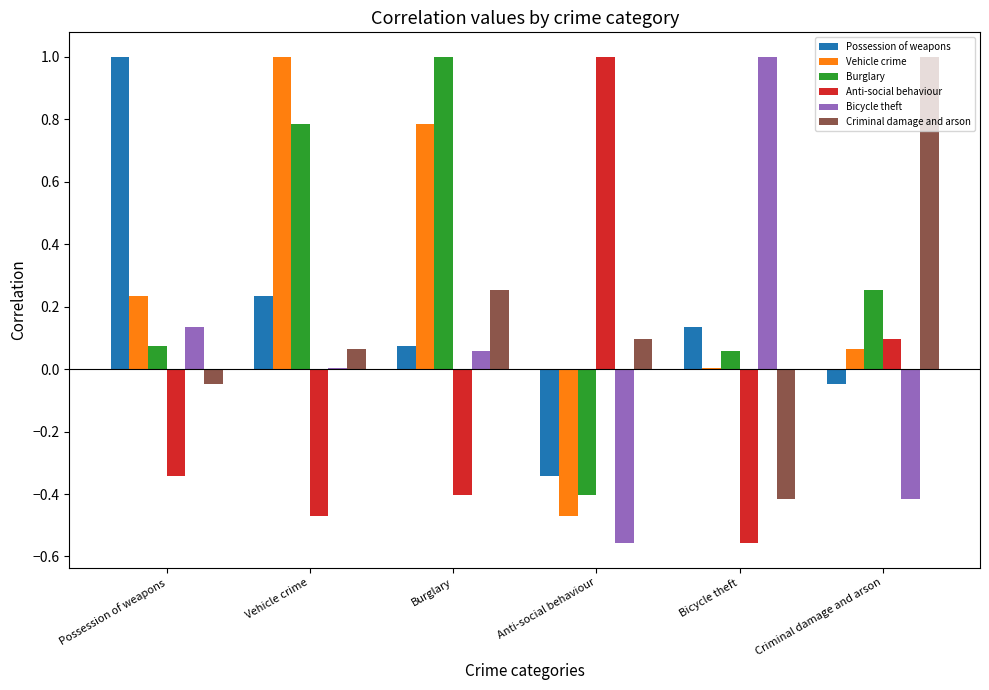

What is the sum of all Criminal damage and arson values?

0.9